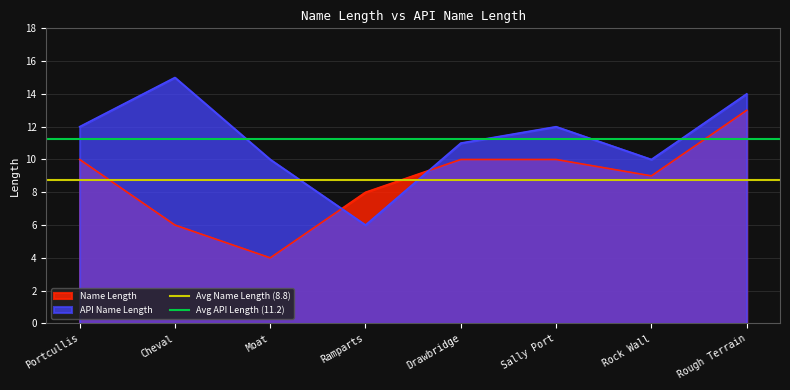

Which category has the highest value in the Avg API Length (11.2) series?

Portcullis